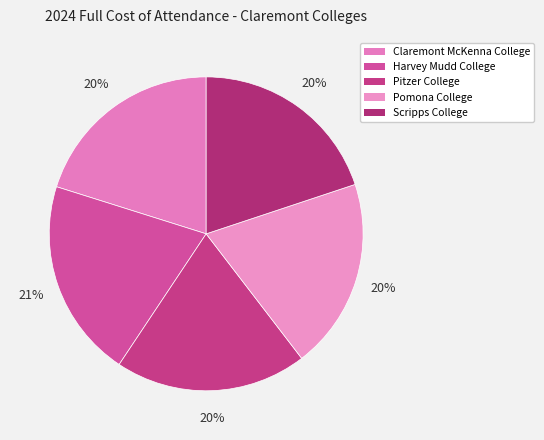

How many segments does this pie chart have?

5